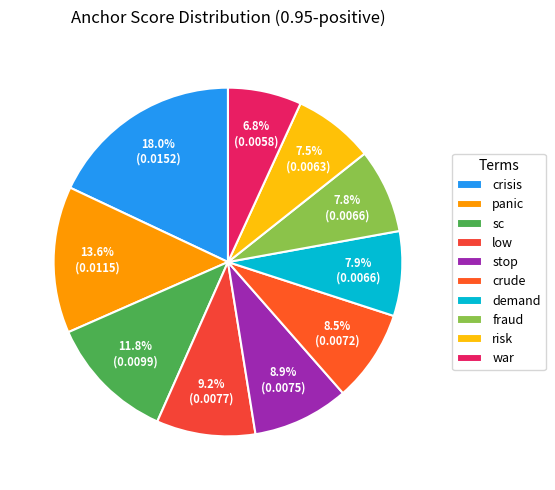

What is the largest slice in the pie chart?

crisis